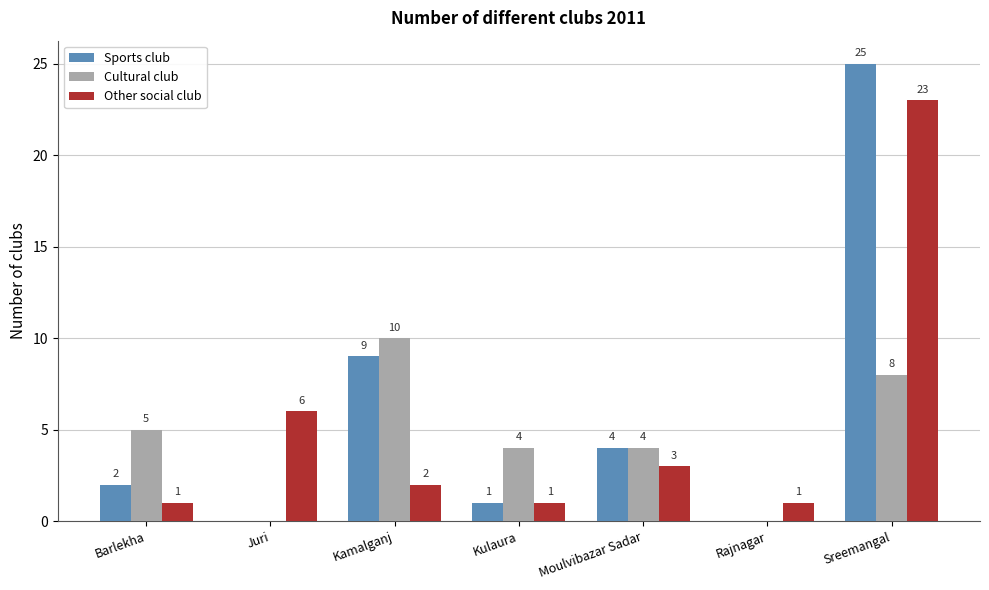

What is the sum of all Other social club values?

37